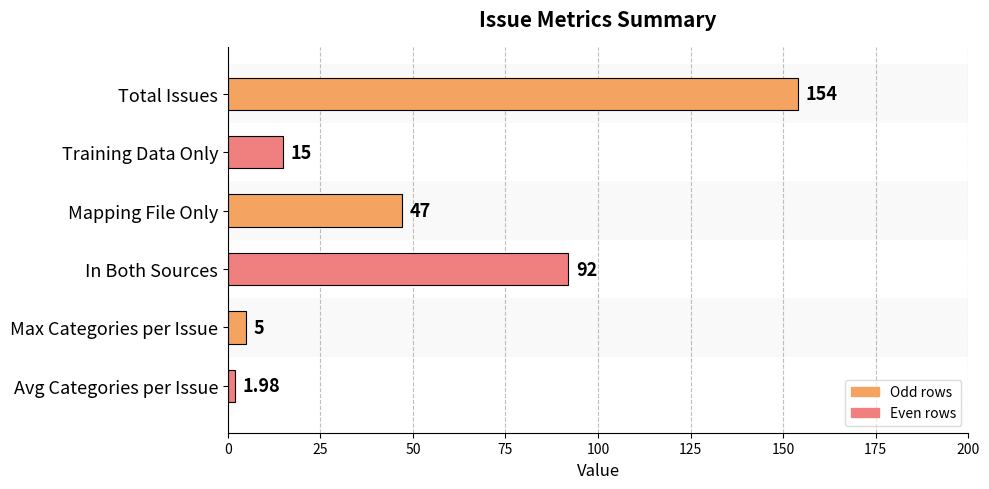

List the labels in order of value, largest first.

Total Issues, In Both Sources, Mapping File Only, Training Data Only, Max Categories per Issue, Avg Categories per Issue